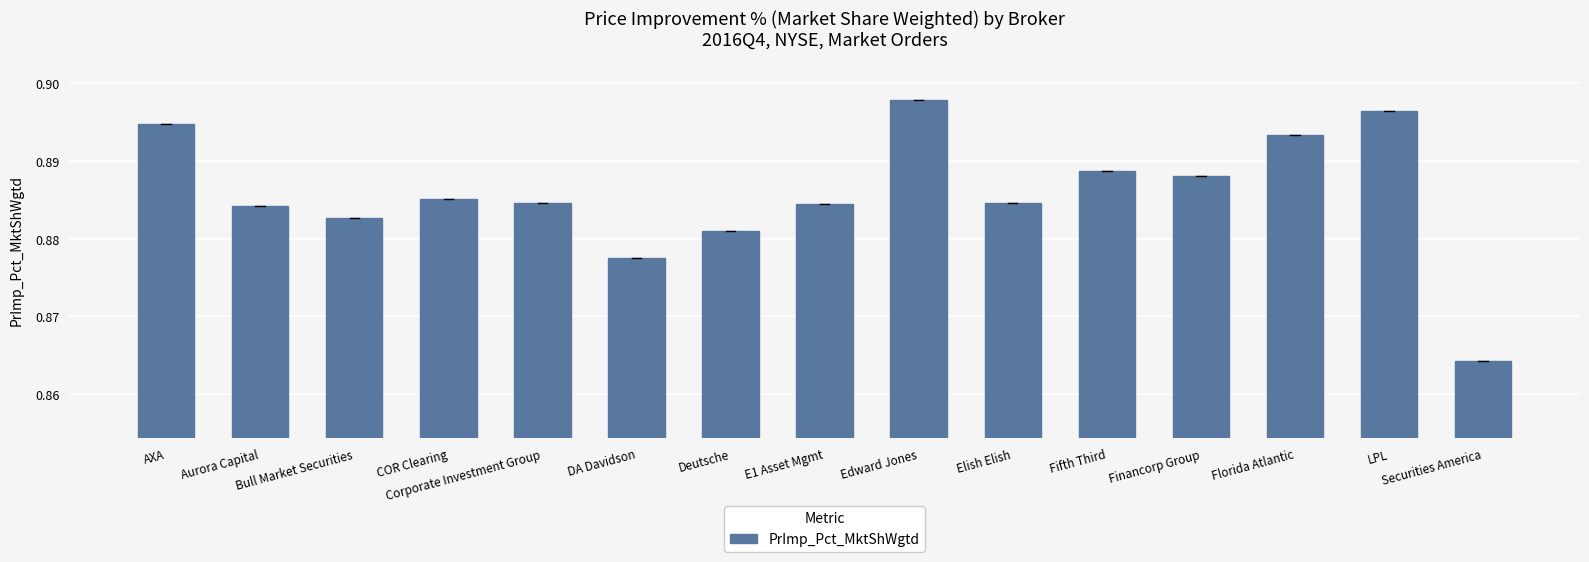

What is the sum of all values?

13.3